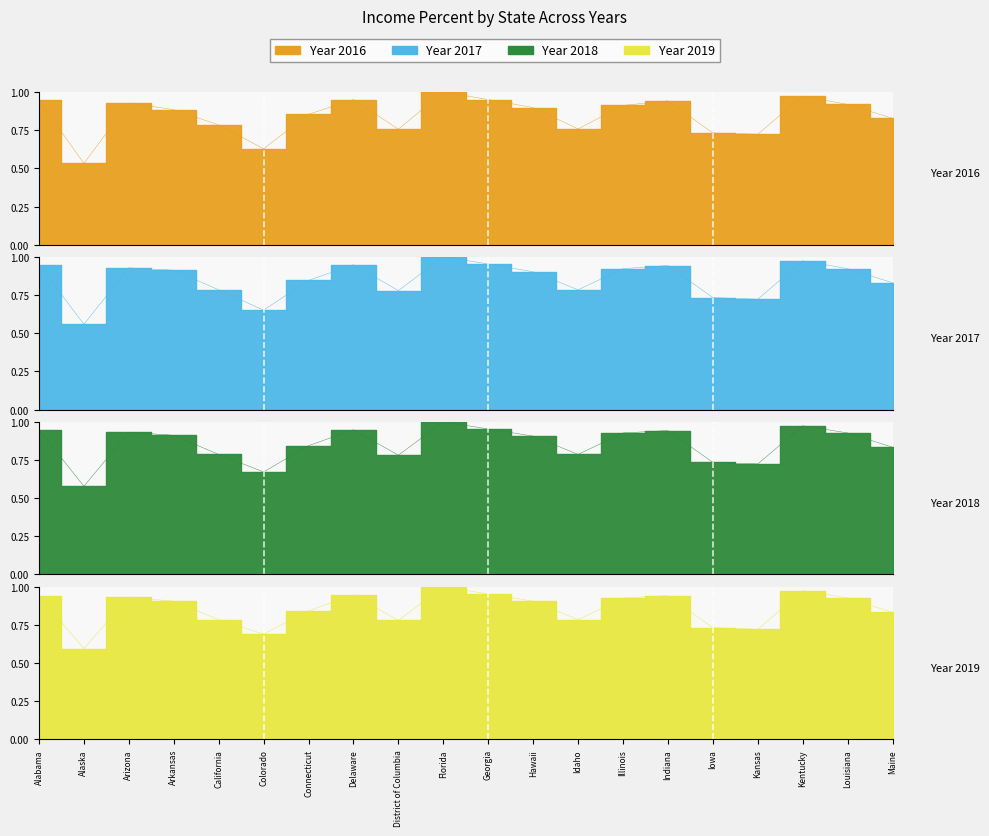

Reading left to right, transcribe all the data shown in this chart.

2016: Alabama=0.9	Alaska=0.5	Arizona=0.9	Arkansas=0.9	California=0.8	Colorado=0.6	Connecticut=0.9	Delaware=1.0	District of Columbia=0.8	Florida=1.0	Georgia=1.0	Hawaii=0.9	Idaho=0.8	Illinois=0.9	Indiana=0.9	Iowa=0.7	Kansas=0.7	Kentucky=1.0	Louisiana=0.9	Maine=0.8
2017: Alabama=0.9	Alaska=0.6	Arizona=0.9	Arkansas=0.9	California=0.8	Colorado=0.7	Connecticut=0.8	Delaware=0.9	District of Columbia=0.8	Florida=1.0	Georgia=1.0	Hawaii=0.9	Idaho=0.8	Illinois=0.9	Indiana=0.9	Iowa=0.7	Kansas=0.7	Kentucky=1.0	Louisiana=0.9	Maine=0.8
2018: Alabama=0.9	Alaska=0.6	Arizona=0.9	Arkansas=0.9	California=0.8	Colorado=0.7	Connecticut=0.8	Delaware=0.9	District of Columbia=0.8	Florida=1.0	Georgia=1.0	Hawaii=0.9	Idaho=0.8	Illinois=0.9	Indiana=0.9	Iowa=0.7	Kansas=0.7	Kentucky=1.0	Louisiana=0.9	Maine=0.8
2019: Alabama=0.9	Alaska=0.6	Arizona=0.9	Arkansas=0.9	California=0.8	Colorado=0.7	Connecticut=0.8	Delaware=0.9	District of Columbia=0.8	Florida=1.0	Georgia=1.0	Hawaii=0.9	Idaho=0.8	Illinois=0.9	Indiana=0.9	Iowa=0.7	Kansas=0.7	Kentucky=1.0	Louisiana=0.9	Maine=0.8